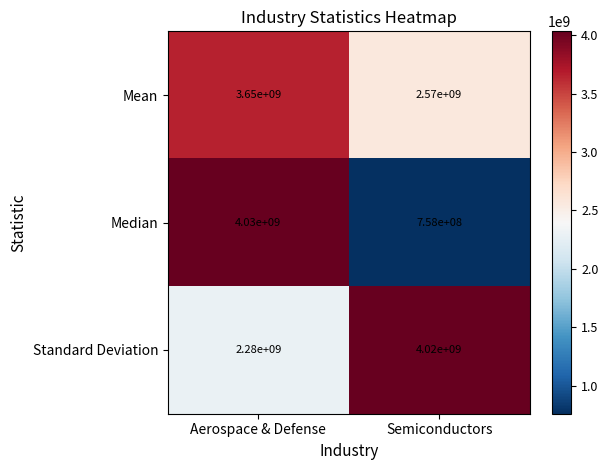

Which series has the largest total across all categories?

Standard Deviation